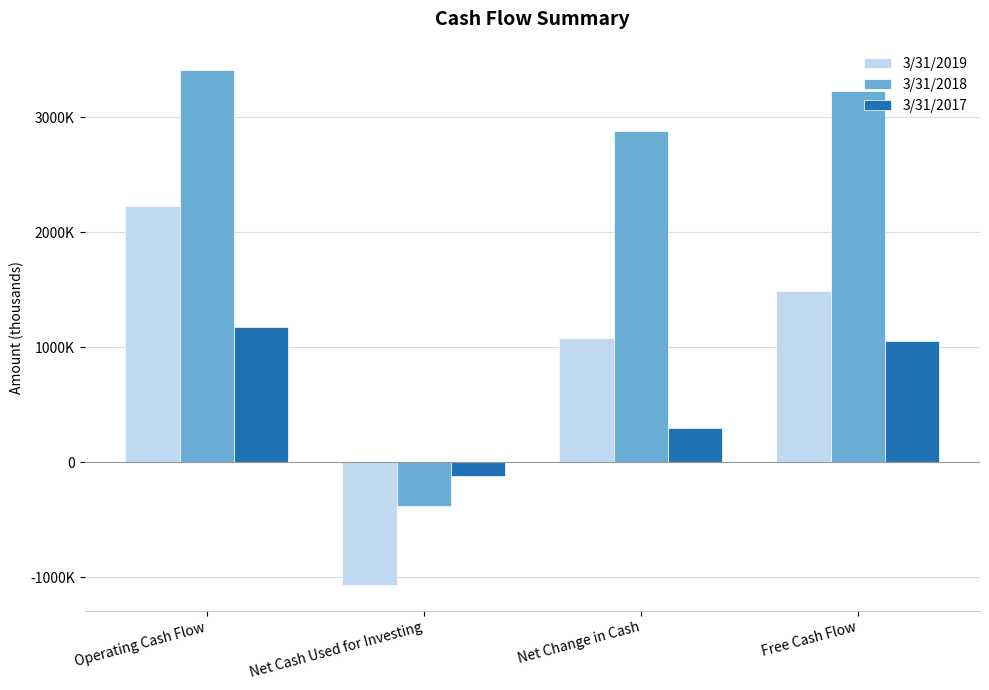

What are all the series names shown in the legend?

3/31/2019, 3/31/2018, 3/31/2017